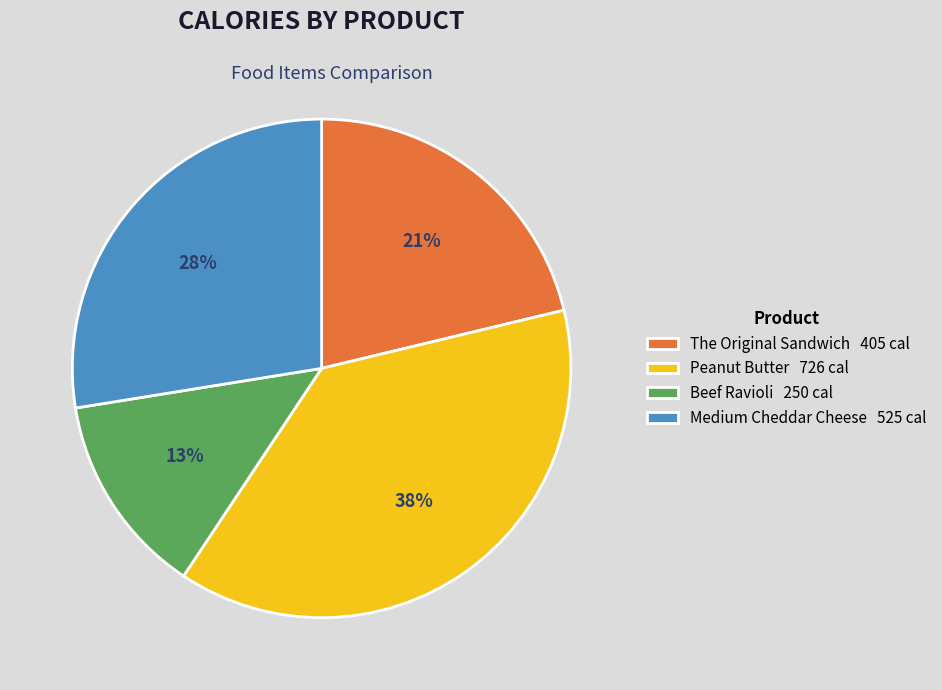

What percentage is the Peanut Butter slice, to the nearest percent?

38%